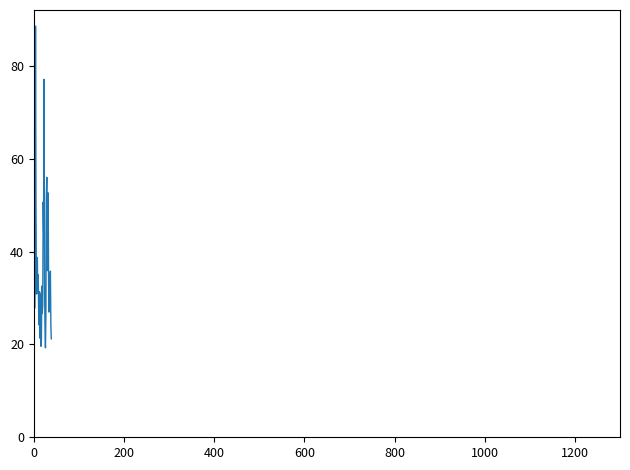

What is the greatest value displayed?

88.6